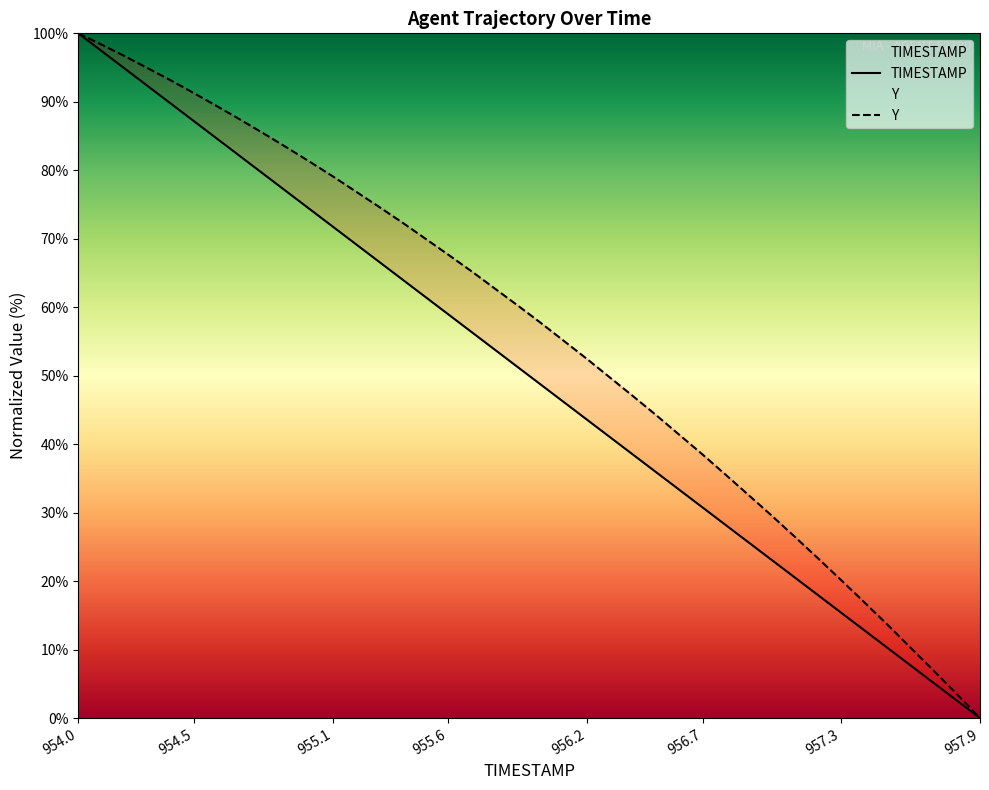

What position from the right is 954.2?

38